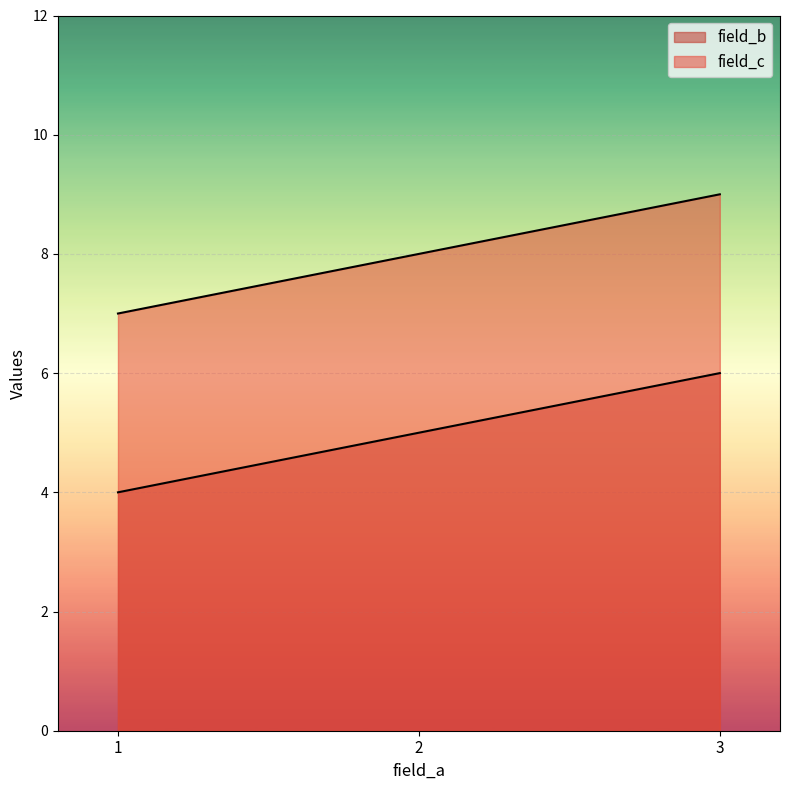

Which series has the largest range (max minus min)?

field_b